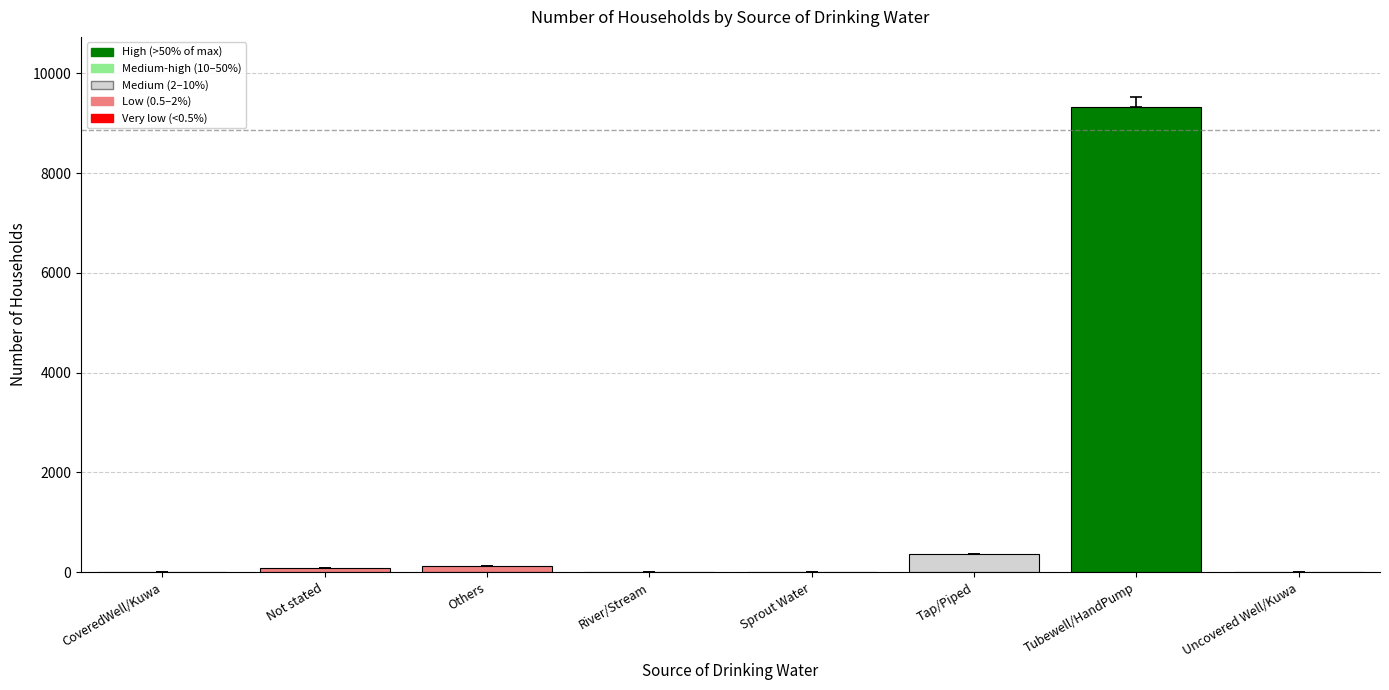

True or false: the data shows 5729 at Sprout Water.

False